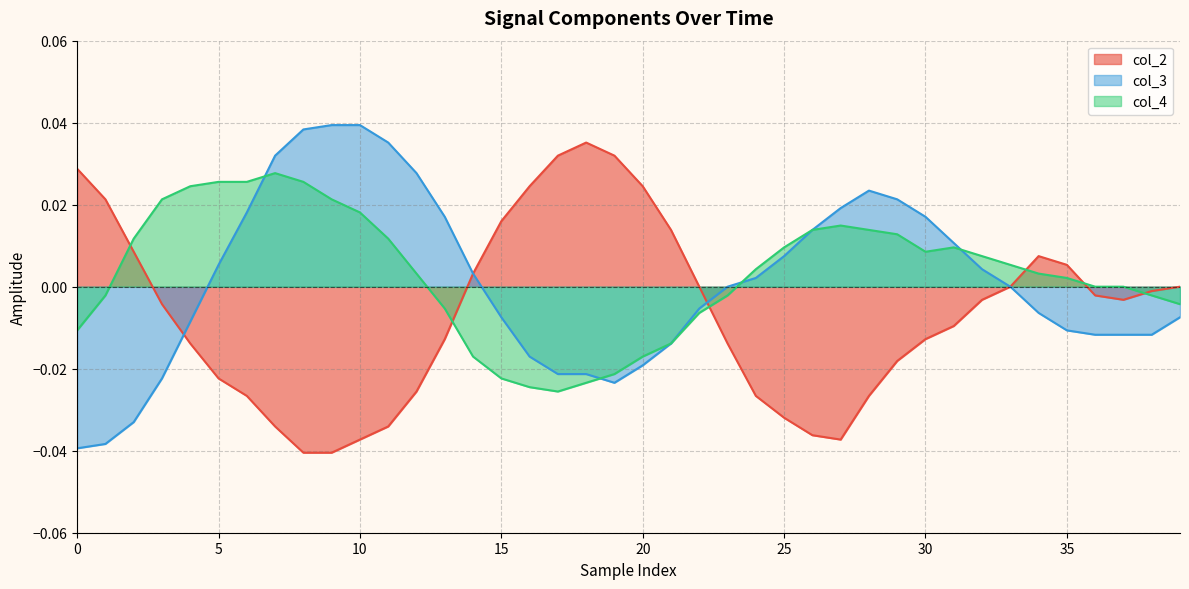

Is it true that col_4 equals 0.0 at 32?

False